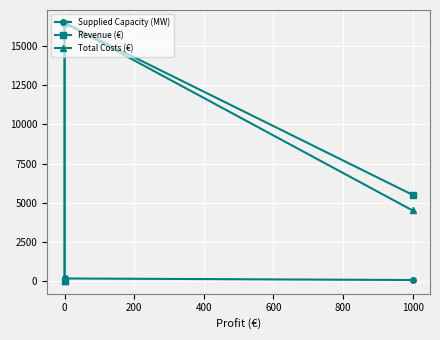

How many lines are shown in the chart?

3